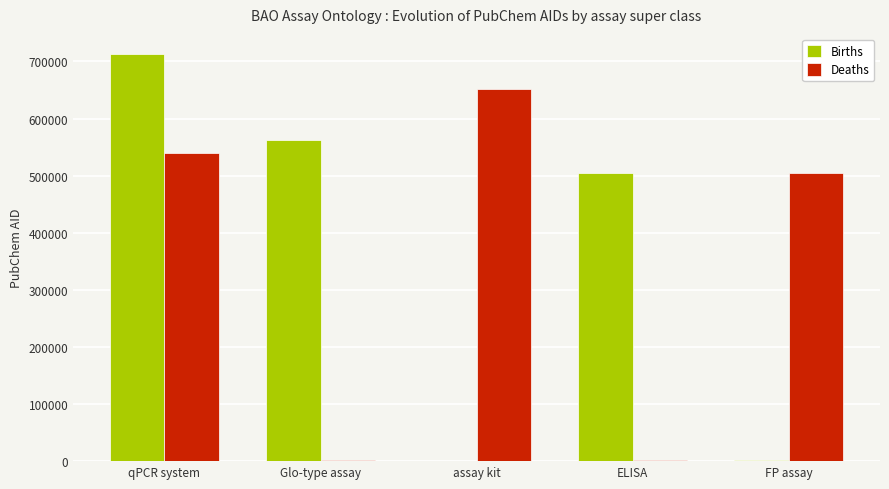

True or false: Births has a value of 1233655 at qPCR system.

False